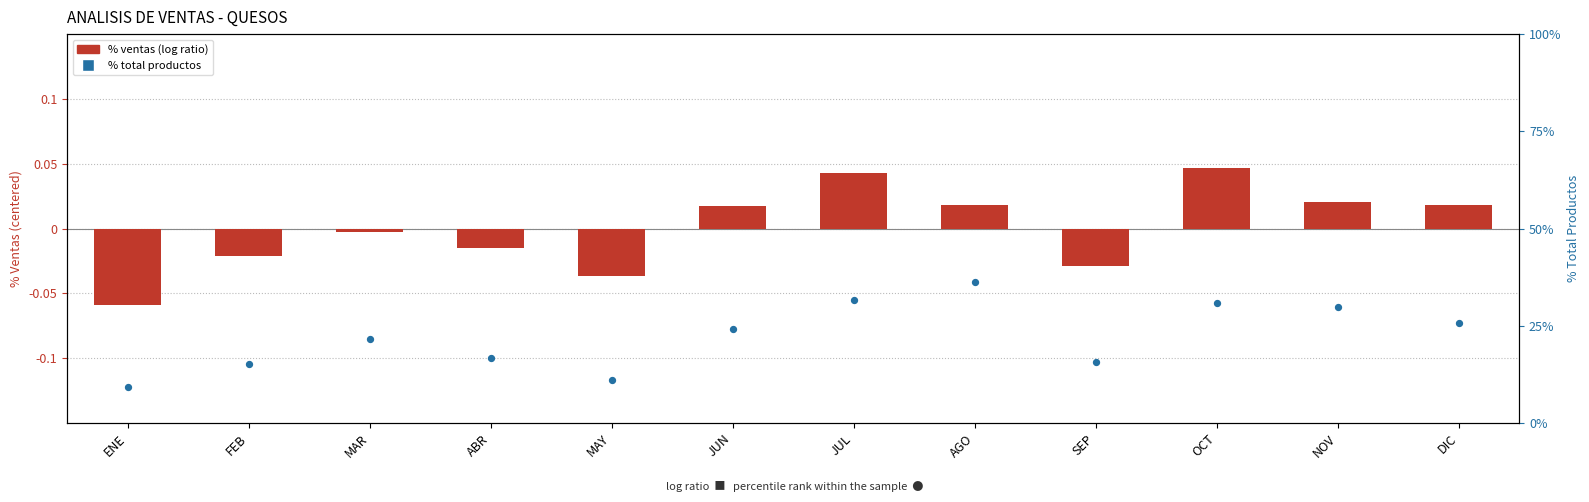

Which series contains the highest Y value?

% Total Productos (×100)